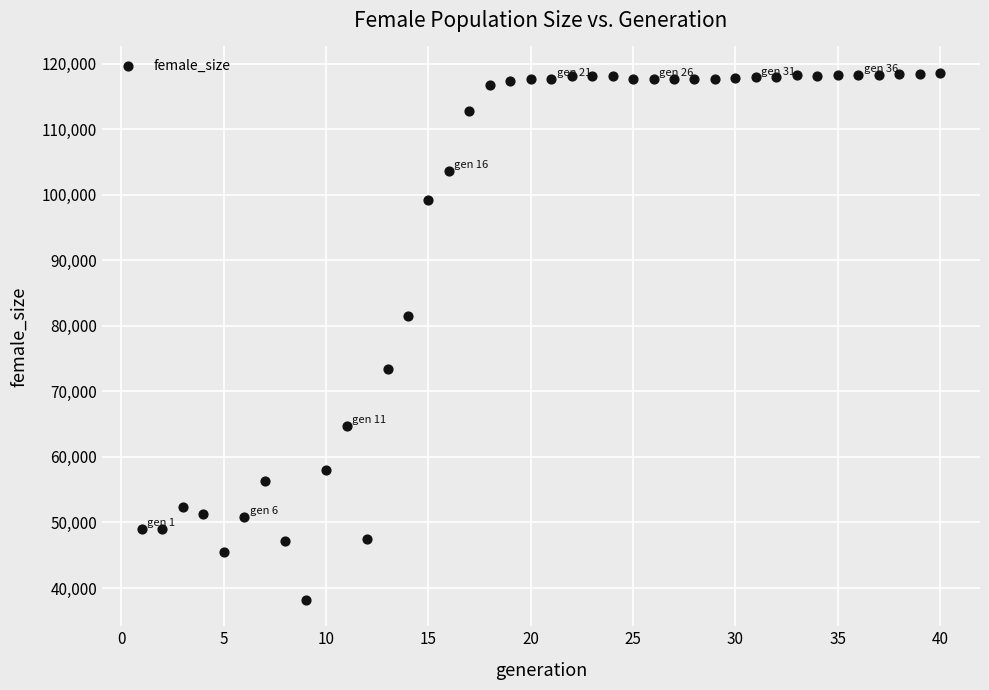

What Y value in the scatter plot is closest to 78407?

81536